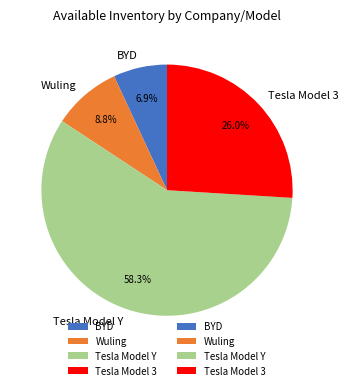

The Wuling slice represents 9% of the pie. True or false?

True